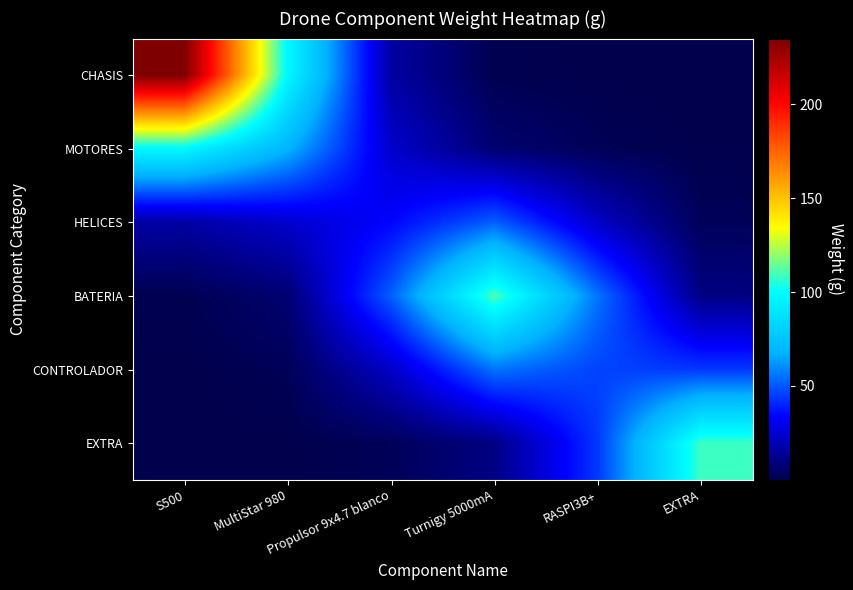

How many distinct data groups are displayed?

6